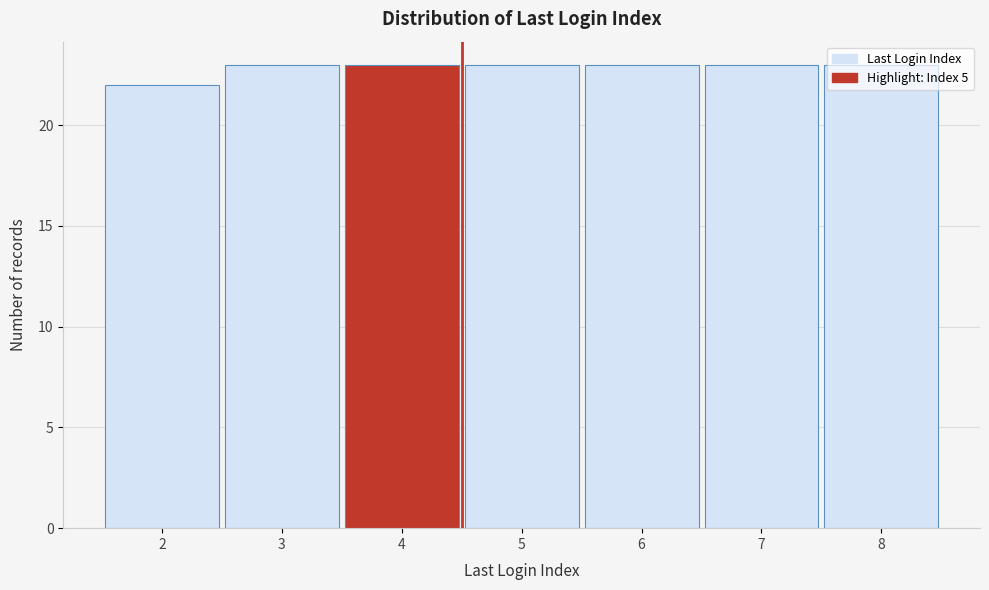

What is the average value?

23